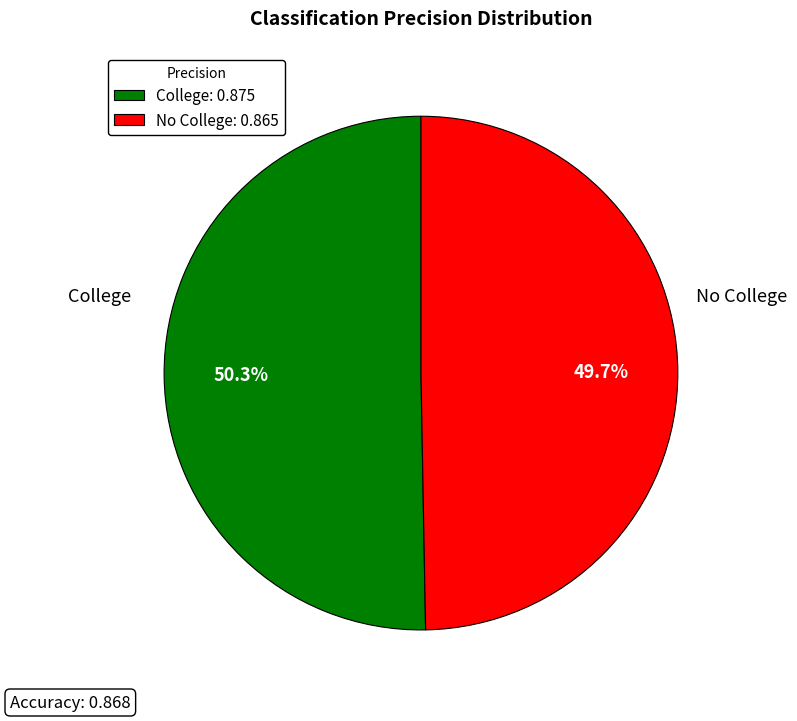

To the nearest percent, what percentage of the pie is College?

50%